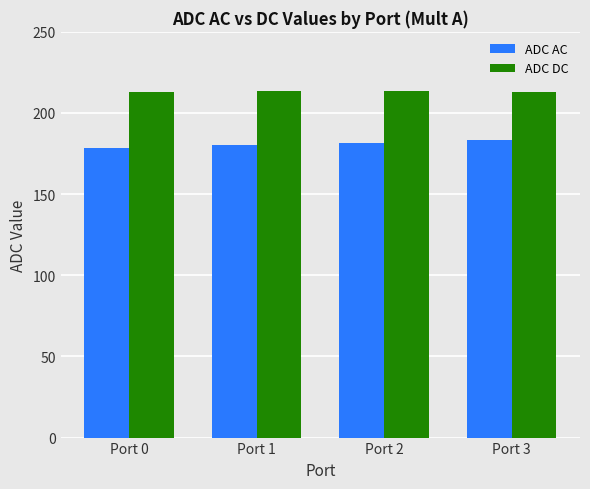

The value of ADC DC at Port 0 is 213.1. True or false?

True